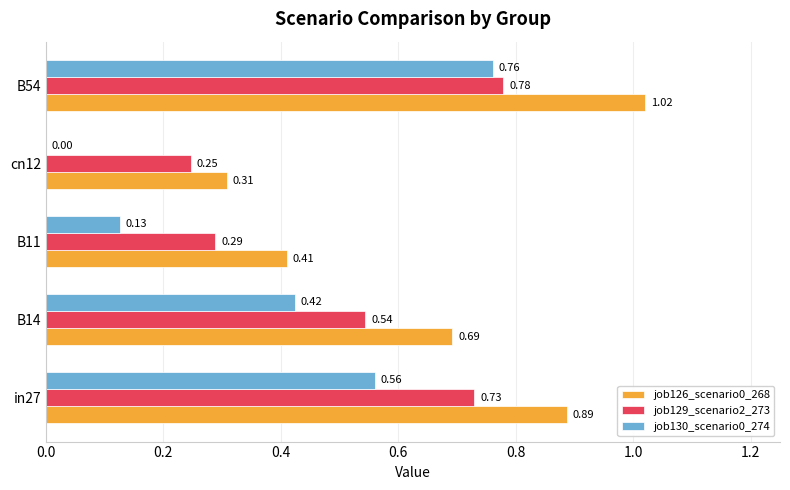

Is the value of job130_scenario0_274 at B54 greater than the value of job129_scenario2_273 at B11?

Yes